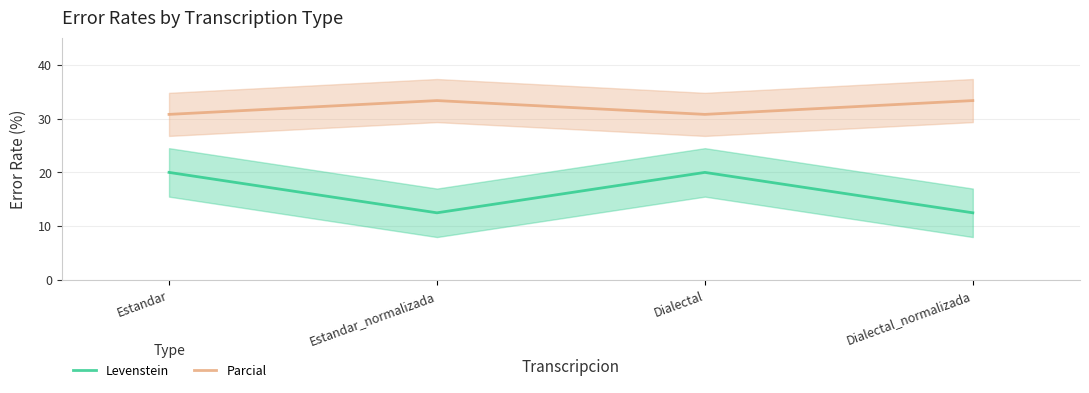

Which series has the largest total across all categories?

Parcial